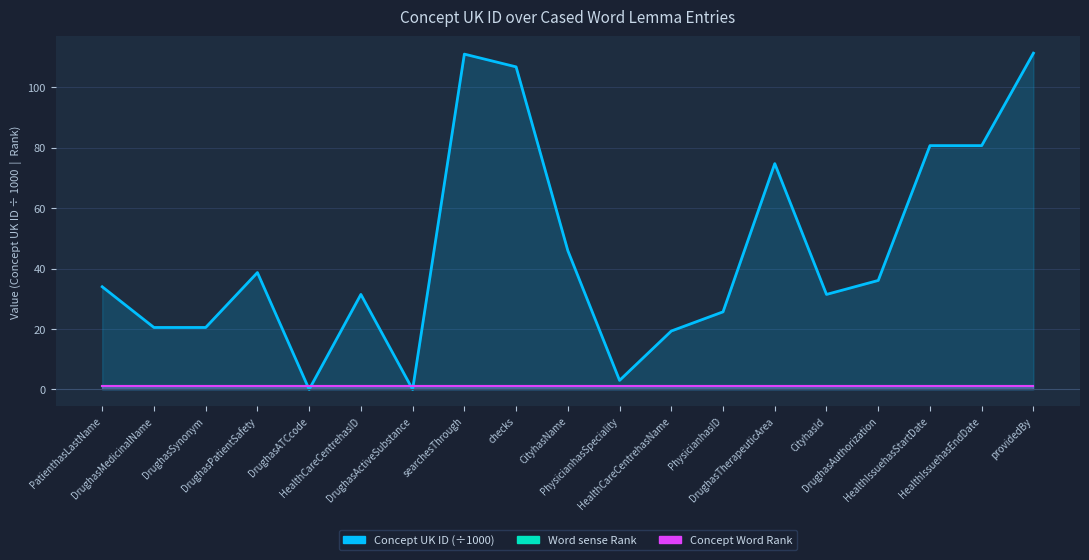

Where is Concept Word Rank nearest to the value 1?

PatienthasLastName